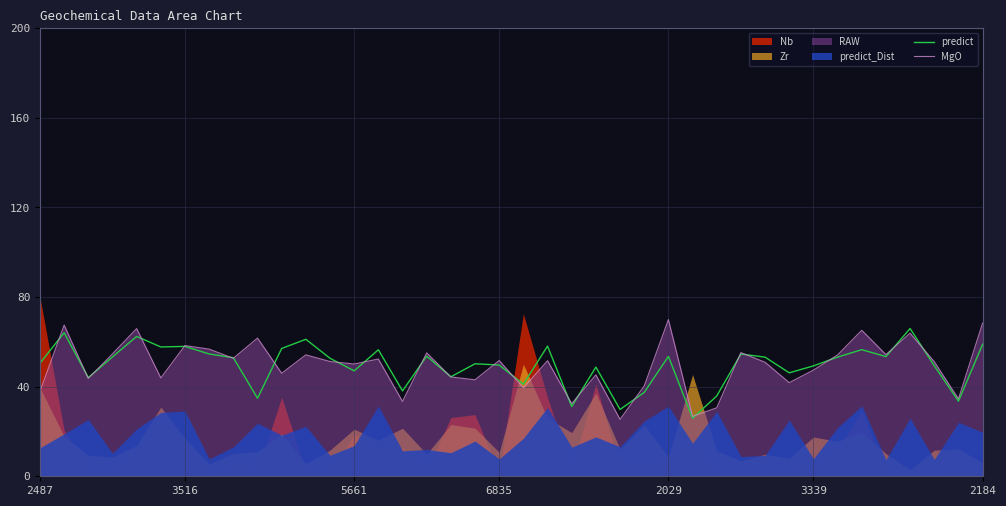

The value of predict at 29 is 54.6. True or false?

True